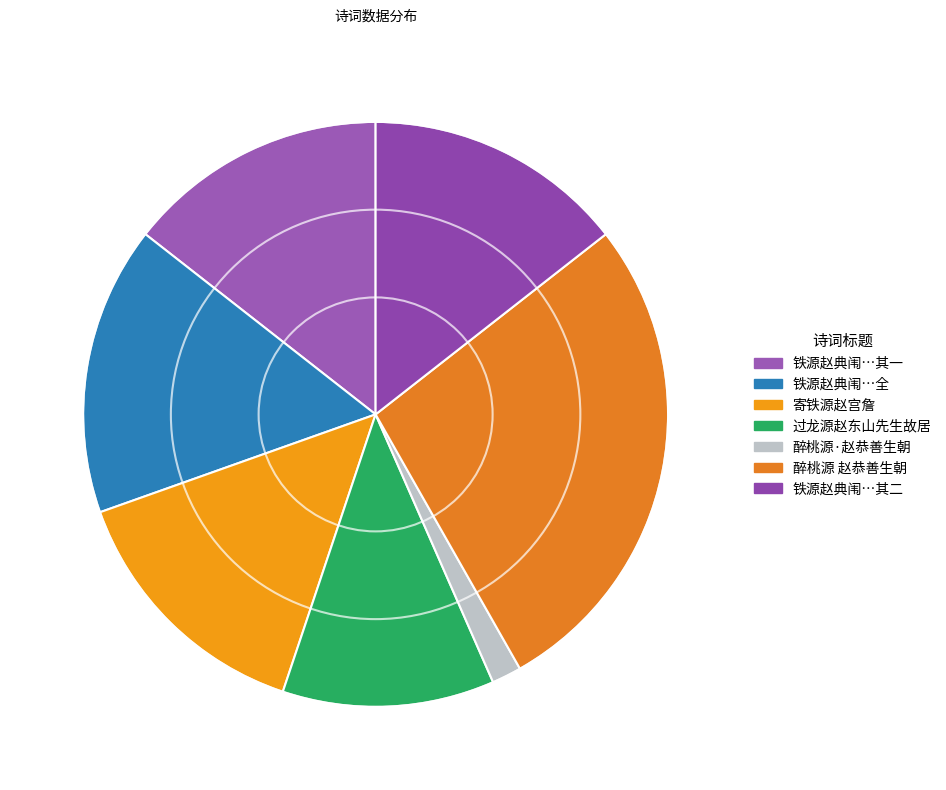

How many segments does this pie chart have?

7